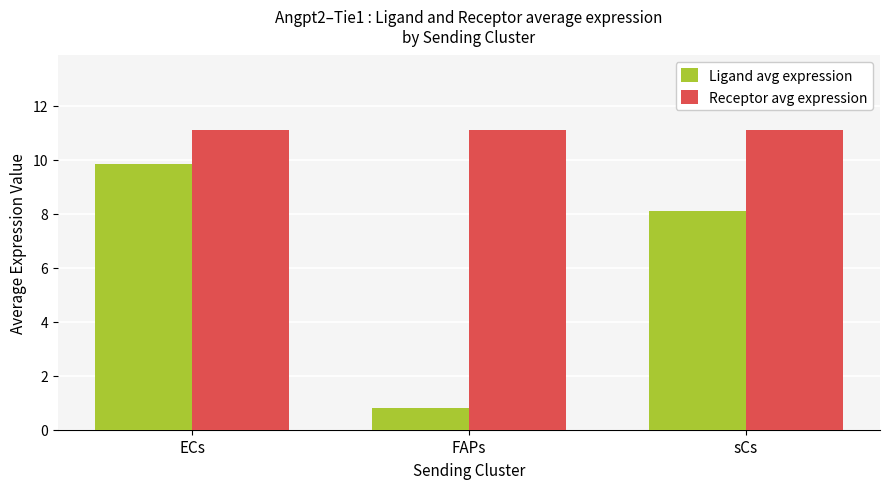

Does the chart contain stacked bars?

No